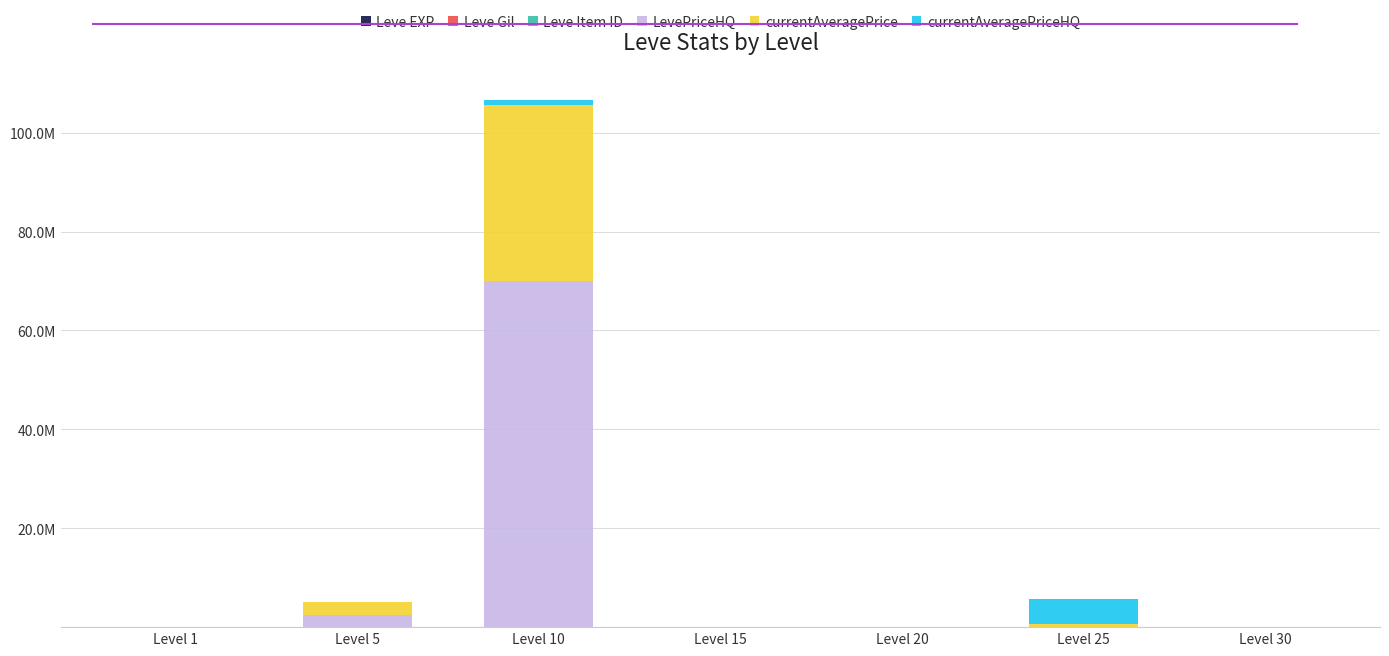

True or false: LevePriceHQ has a value of 228 at Level 1.

True